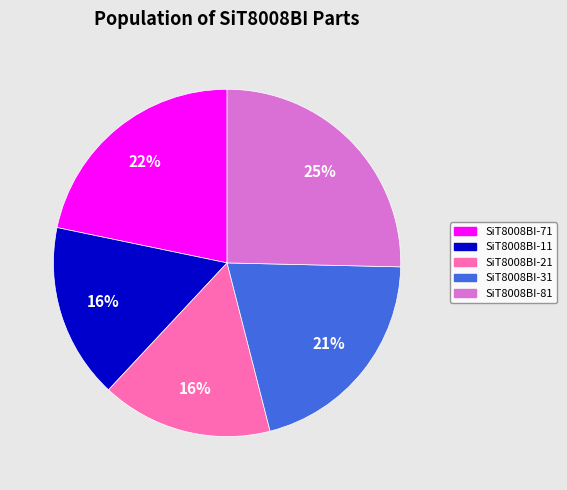

To the nearest percent, what is the average slice percentage?

20%